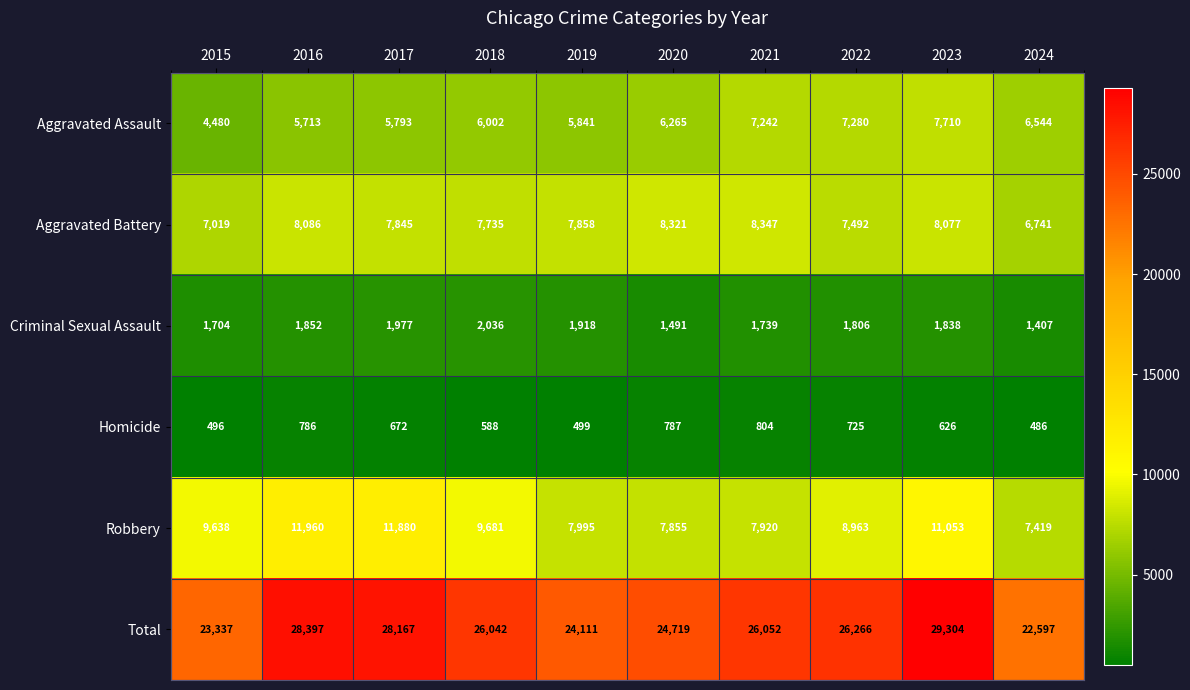

What is the minimum value for Homicide?

486